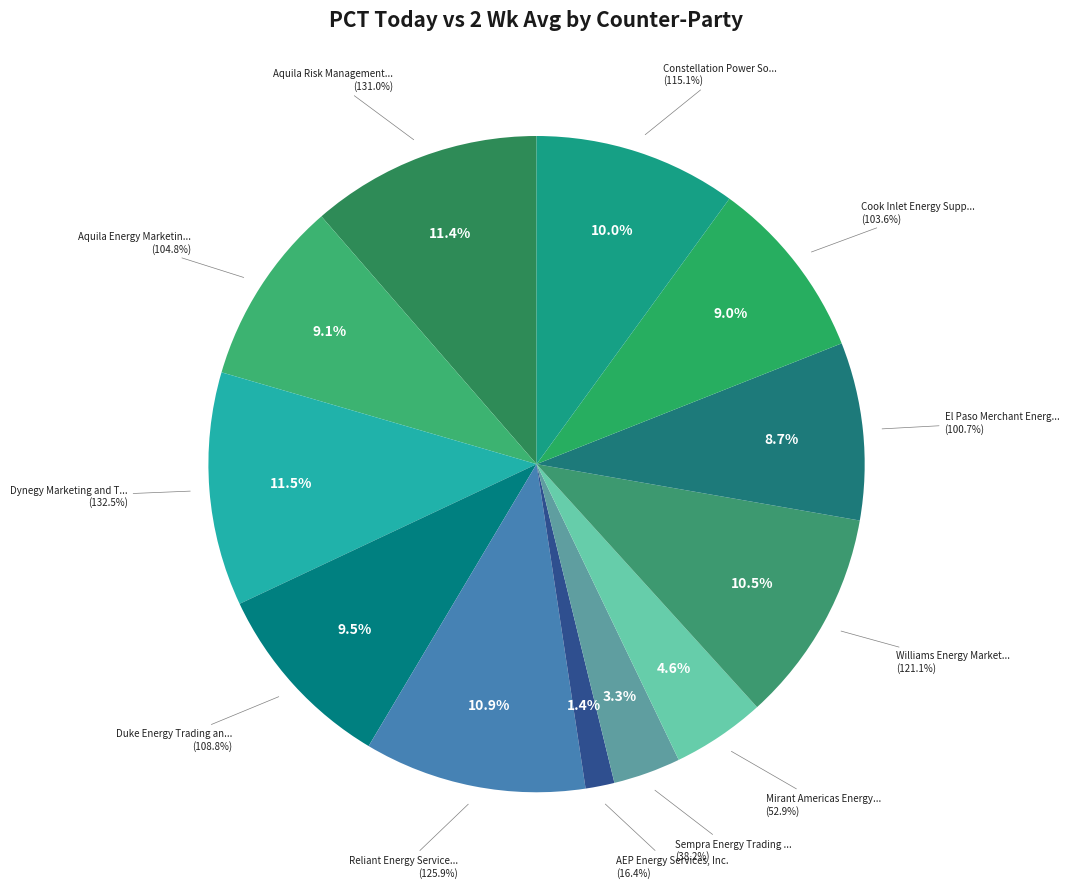

Is it true that Aquila Energy Marketing Corporation is 1% of the pie?

False